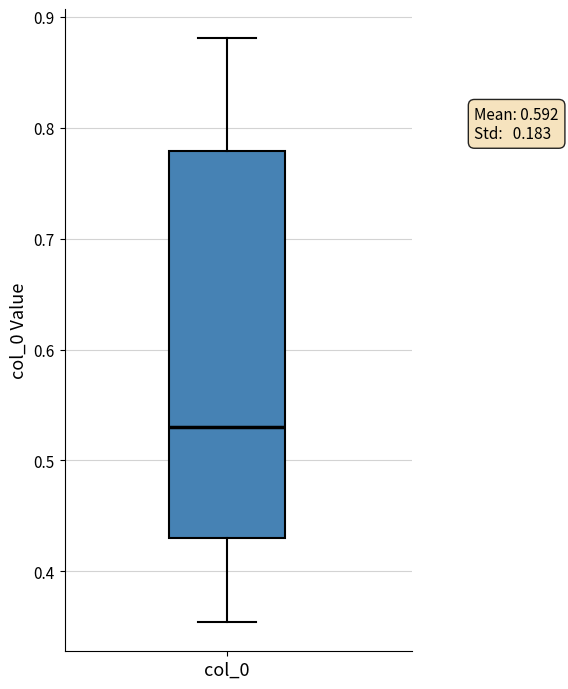

Transcribe this box plot: give where the median line is, the range the box spans, and where the two whiskers end, as read against the y-axis. The values are not printed on the chart, so give them approximately, as read against the axis.

median 0.53, box 0.43 to 0.78, whiskers 0.35 to 0.88